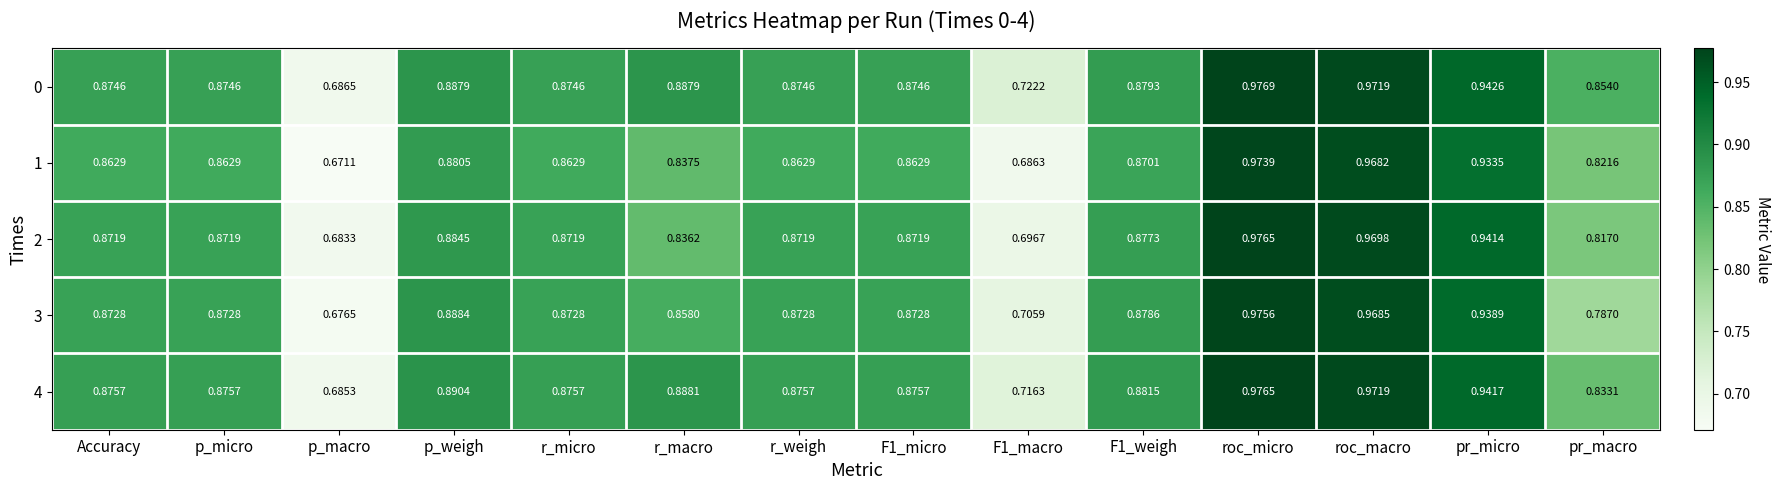

Which category has the highest value across all series?

roc_micro